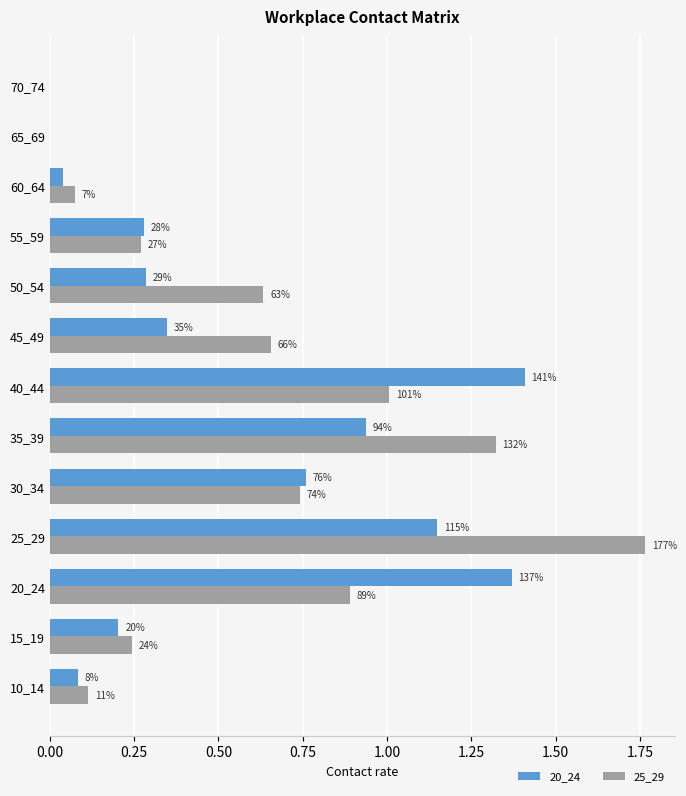

What are all the series names shown in the legend?

20_24, 25_29